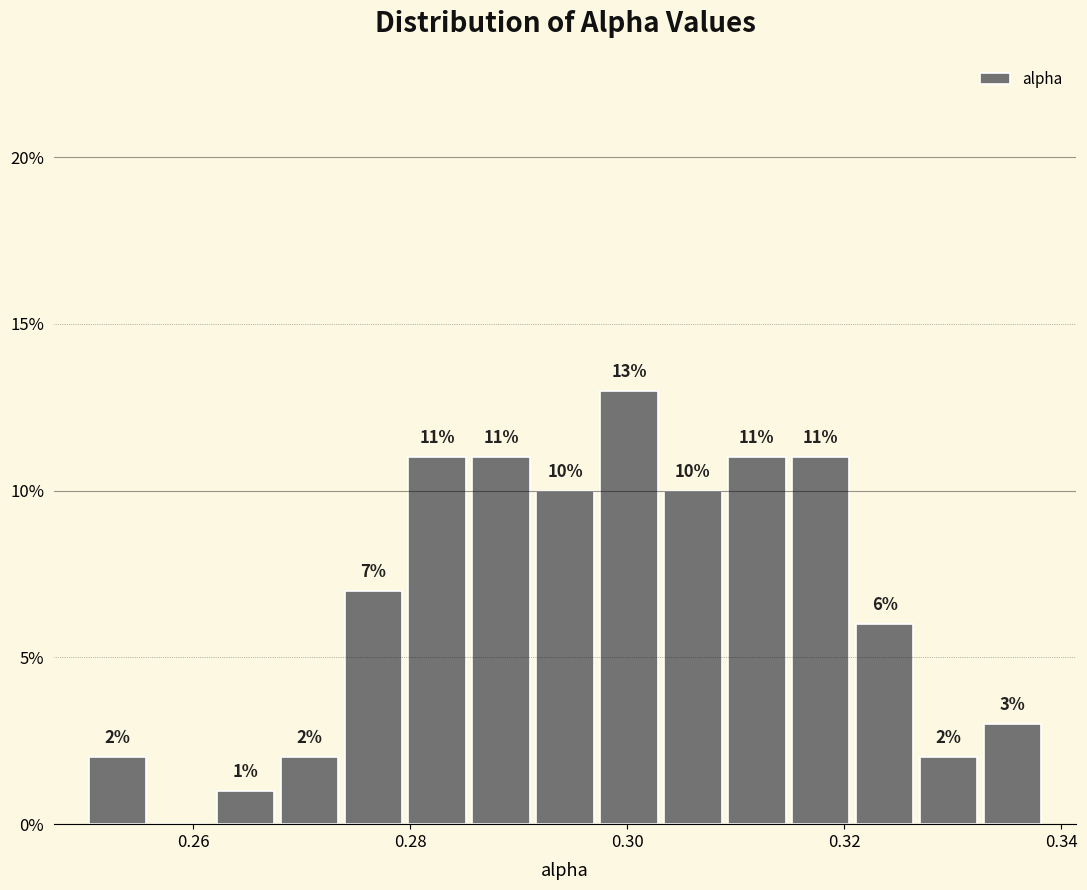

Around what value on the x-axis is the tallest bar? Give the approximate position of its centre, as read against the axis.

0.300